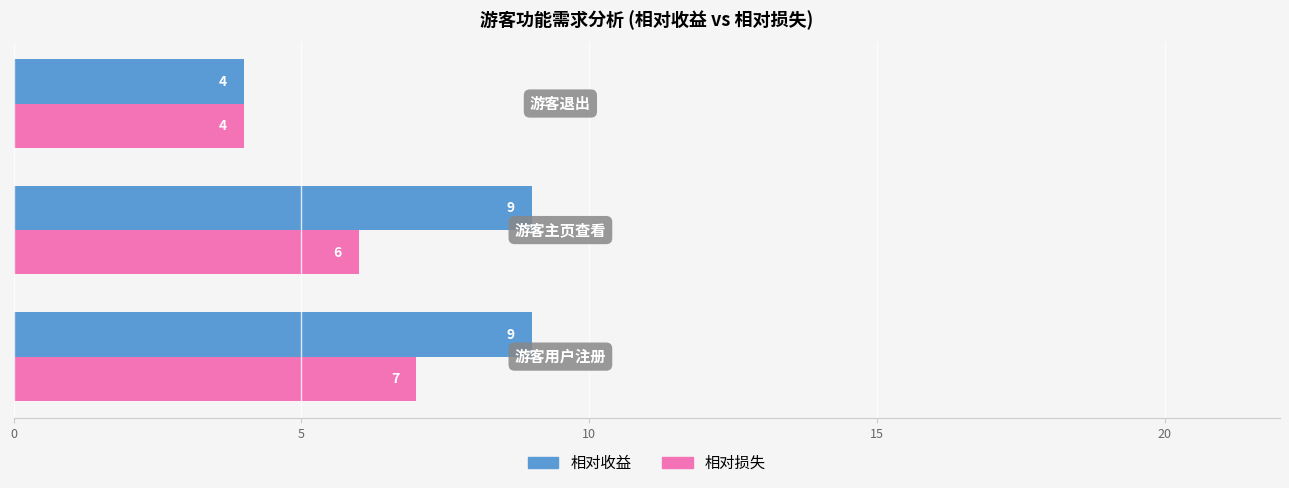

Which series has the largest total across all categories?

相对收益